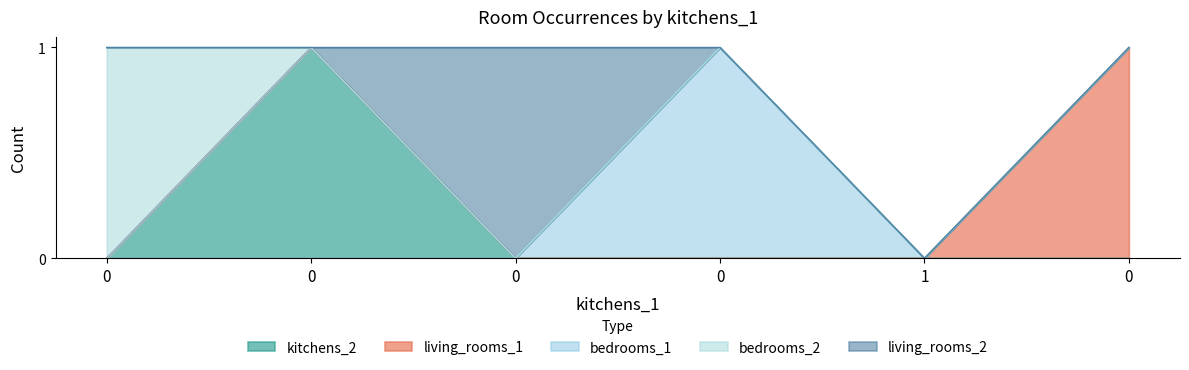

Reading right to left, what are all the values shown in this chart?

kitchens_2: 0=0	1=0	0=0	0=0	0=1	0=0
living_rooms_1: 0=1	1=0	0=0	0=0	0=0	0=0
bedrooms_1: 0=0	1=0	0=1	0=0	0=0	0=0
bedrooms_2: 0=0	1=0	0=0	0=0	0=0	0=1
living_rooms_2: 0=0	1=0	0=0	0=1	0=0	0=0